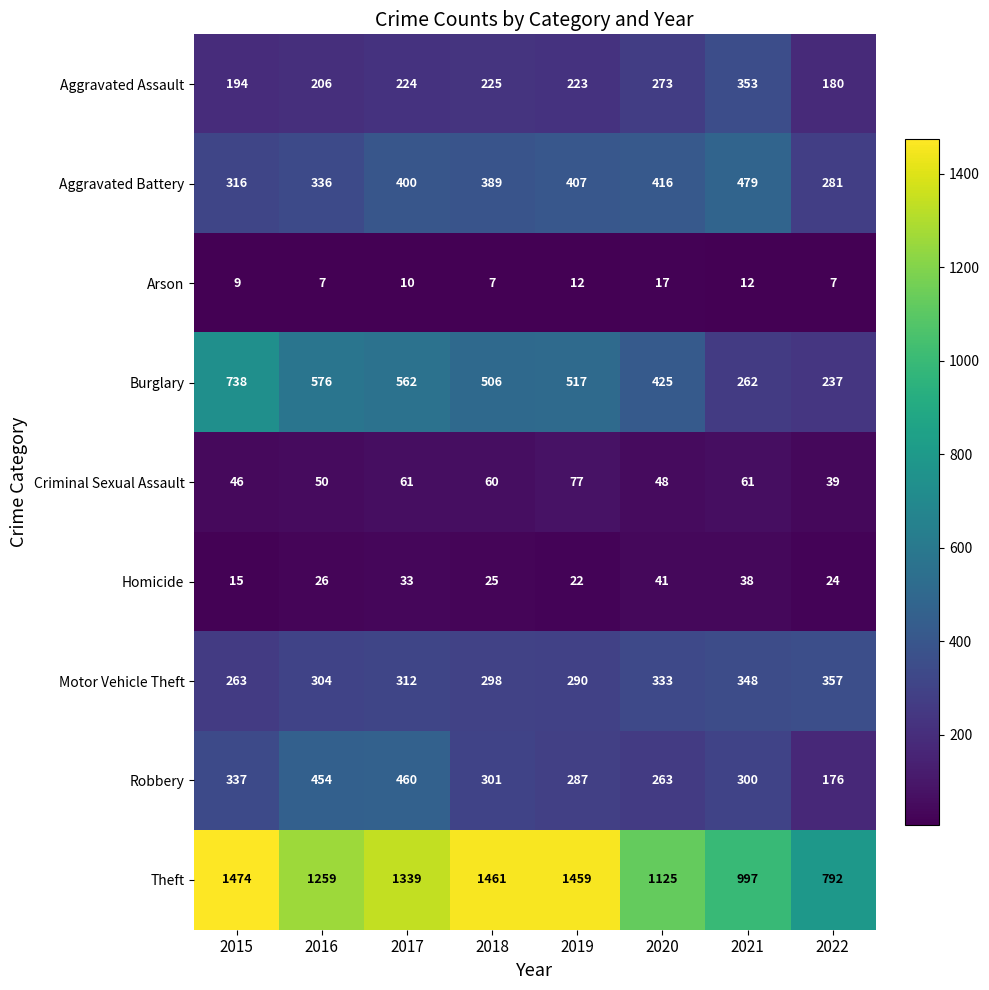

At which category is the sum across all series the highest?

2017